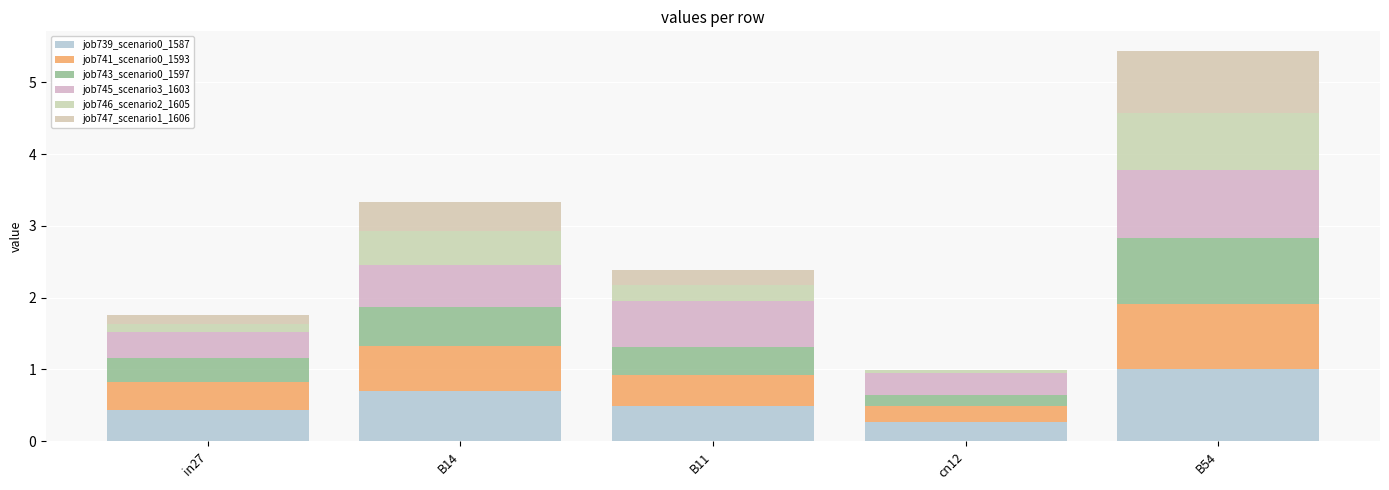

Which has a higher value, B14 or B11?

B14